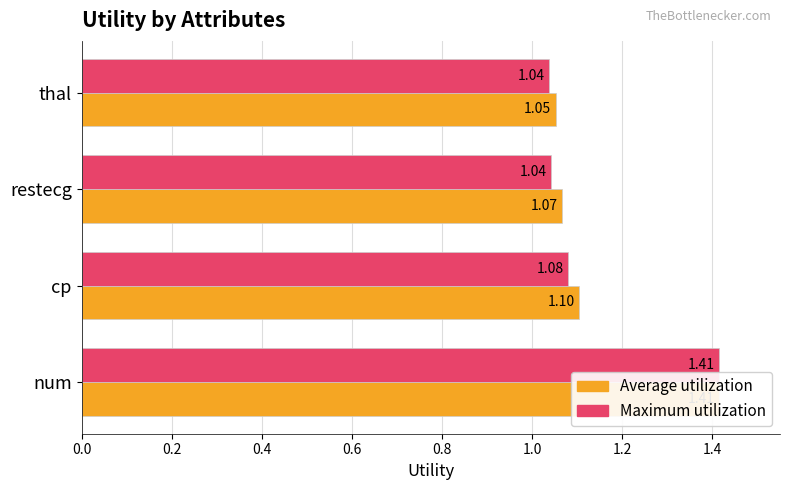

How many data points does each series have?

4